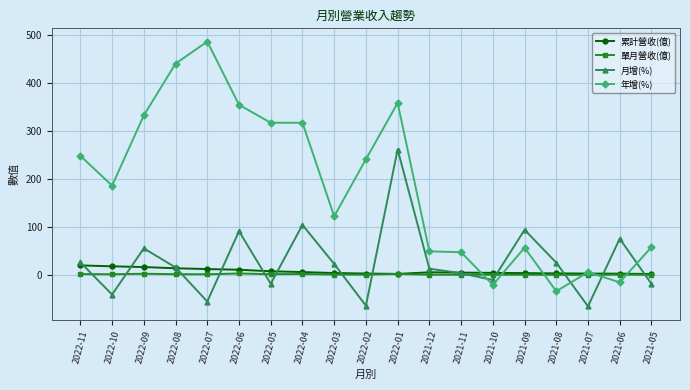

Which series has the widest spread of values?

年增(%)